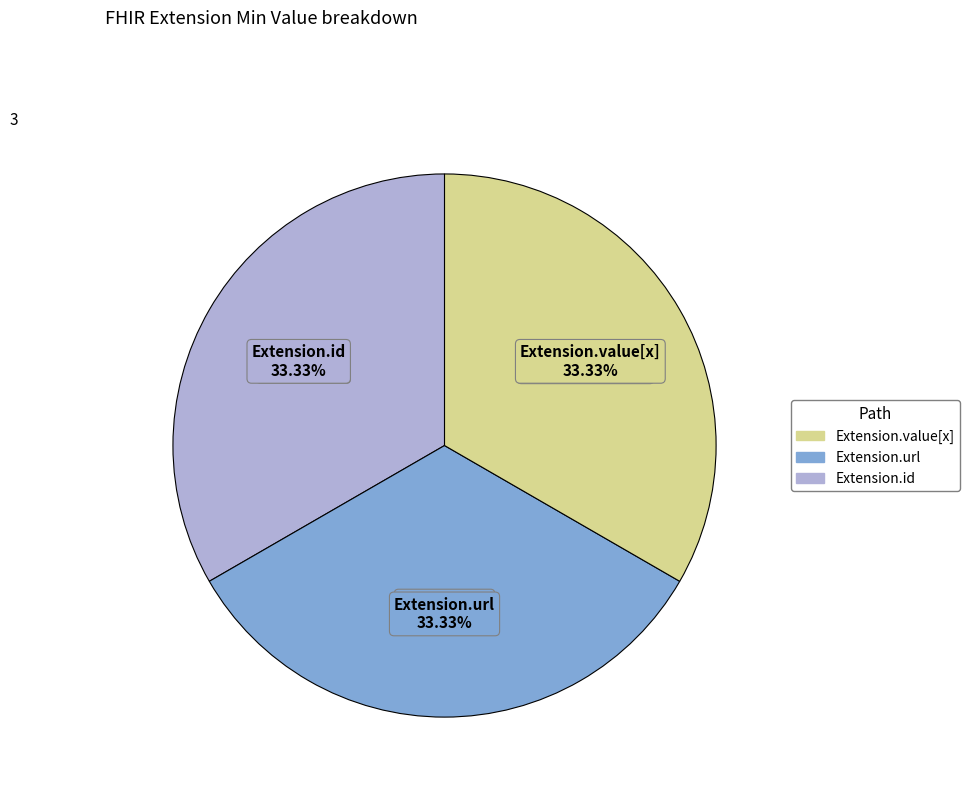

Is there any slice that represents more than half of the pie?

No